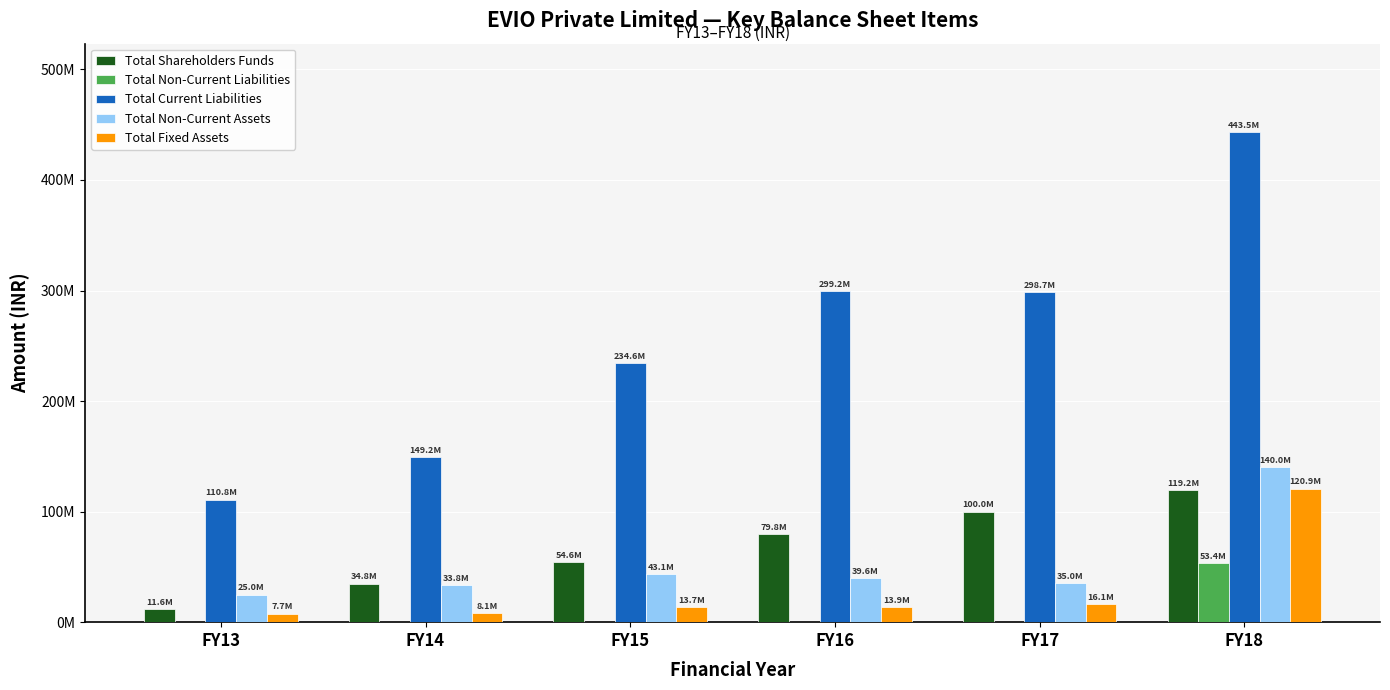

What are all the series names shown in the legend?

Total Shareholders Funds, Total Non-Current Liabilities, Total Current Liabilities, Total Non-Current Assets, Total Fixed Assets